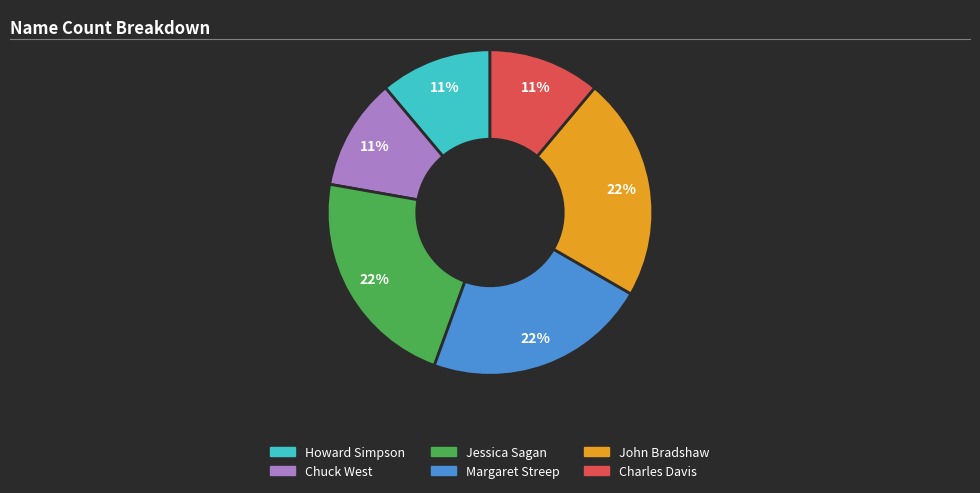

Which has a higher value, Margaret Streep or Chuck West?

Margaret Streep